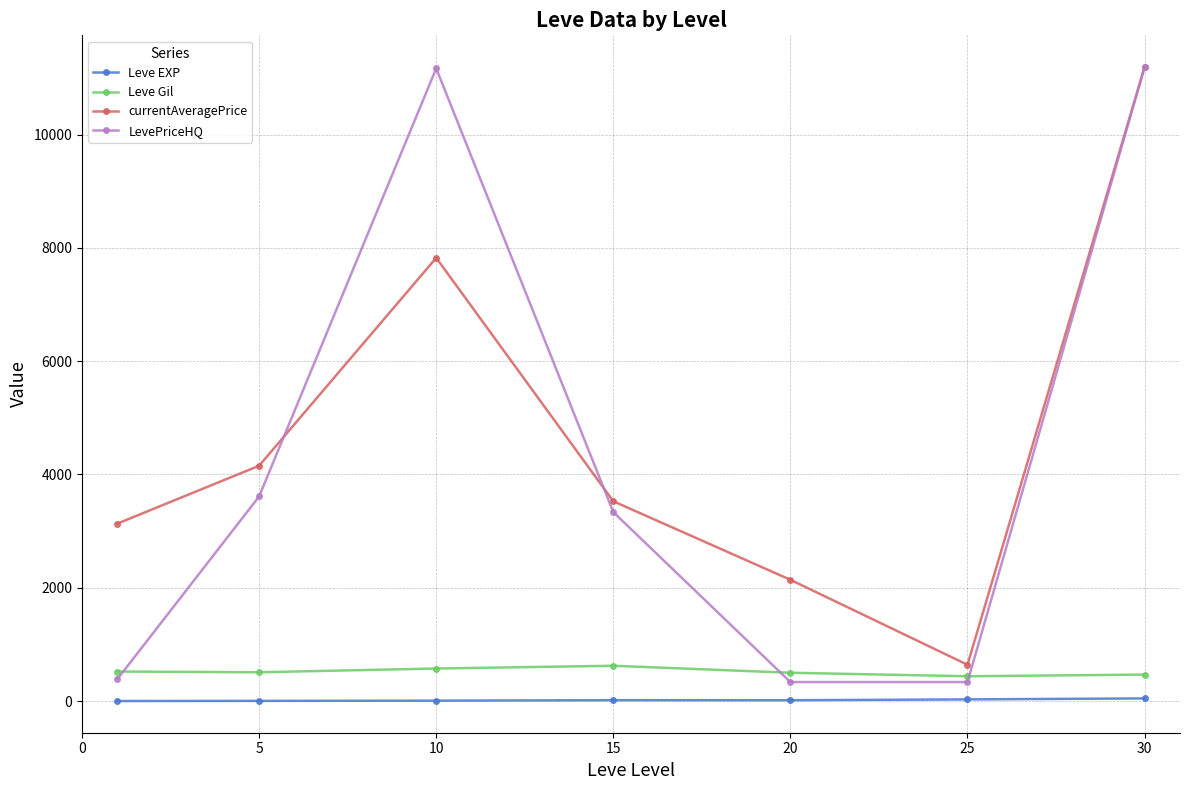

Which series has the largest total across all categories?

currentAveragePrice